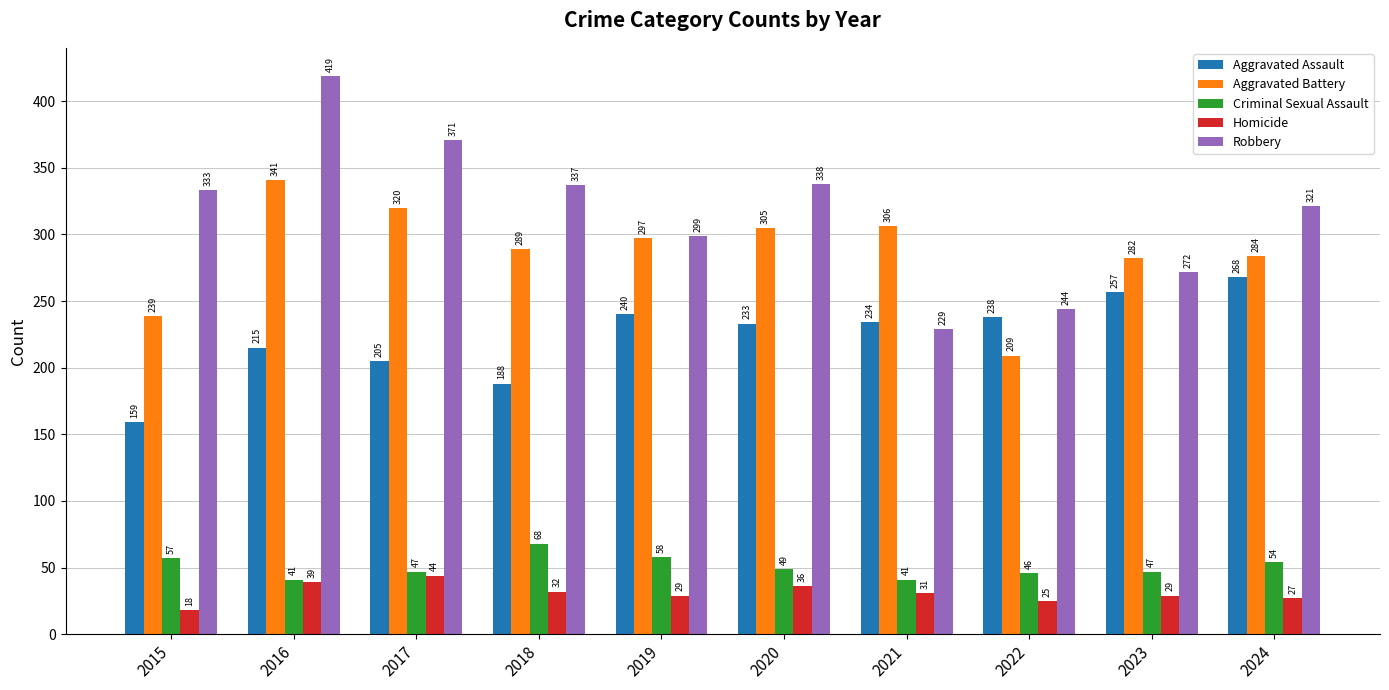

What is the minimum value shown in the chart?

18